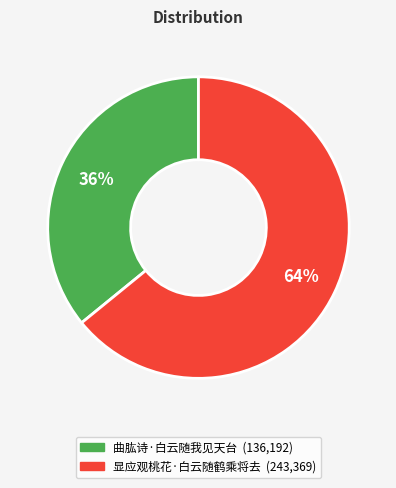

The 显应观桃花·白云随鹤乘将去 slice represents 78% of the pie. True or false?

False